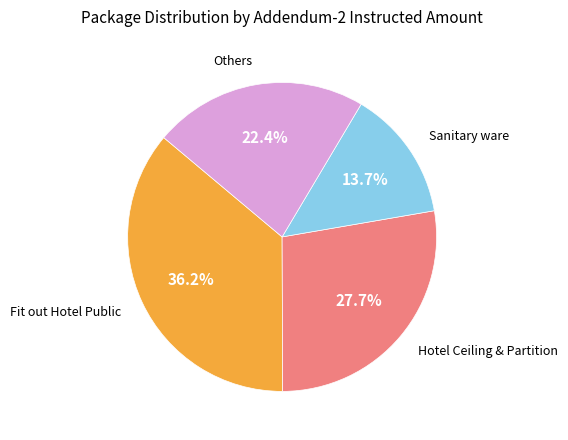

Is there a majority slice in this chart?

No